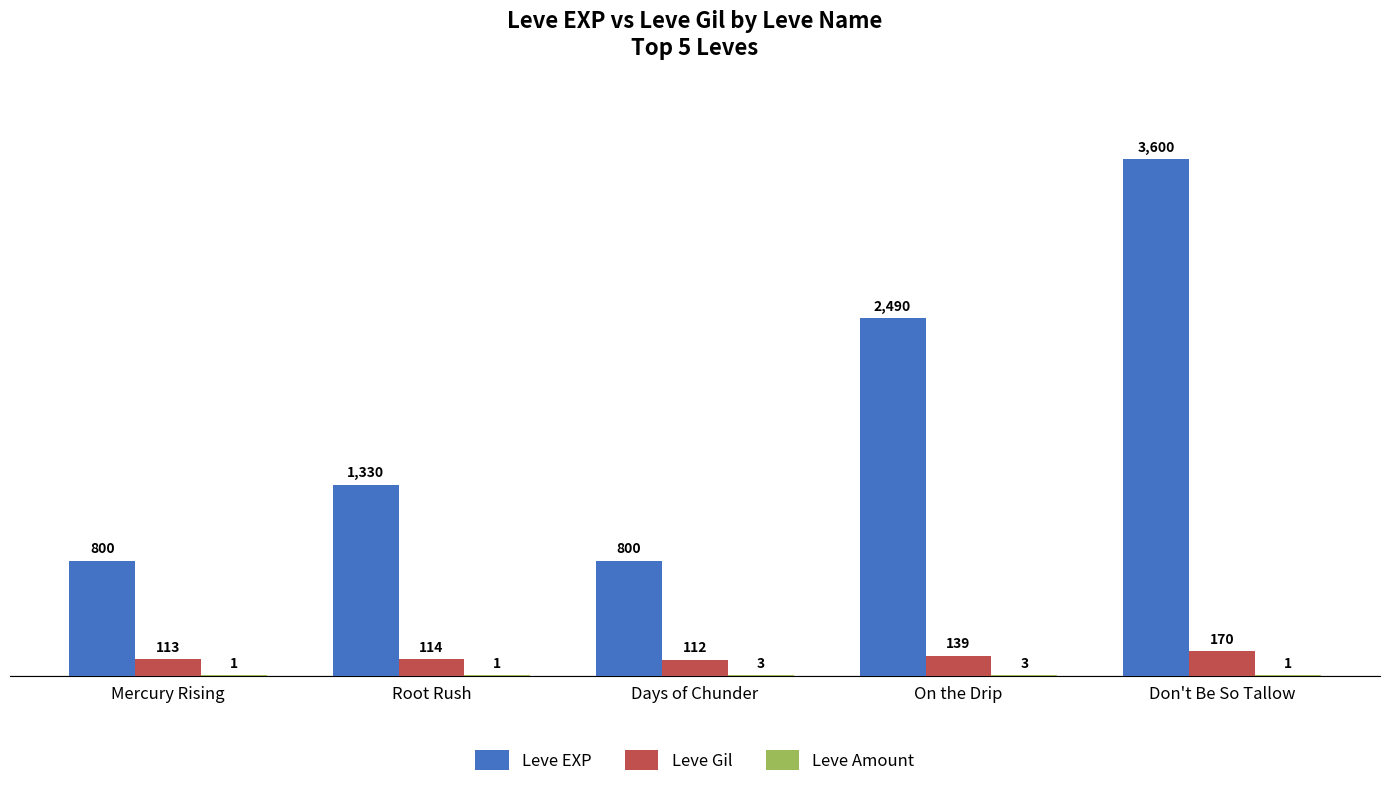

True or false: Leve Gil has a value of 170 at Don't Be So Tallow.

True